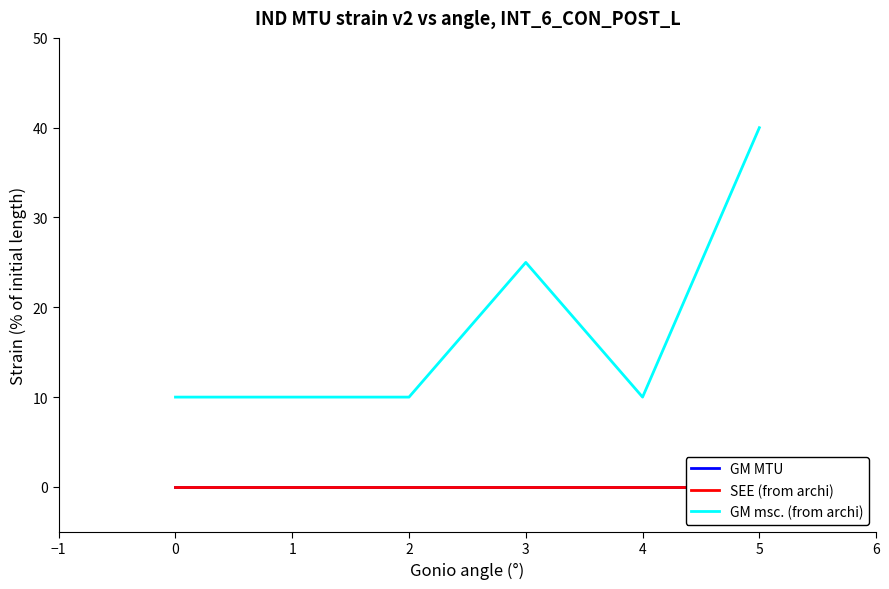

Reading left to right, what are all the values shown in this chart?

GM MTU: 0	0	0	0	0	0
SEE (from archi): 0	0	0	0	0	0
GM msc. (from archi): 10	10	10	25	10	40